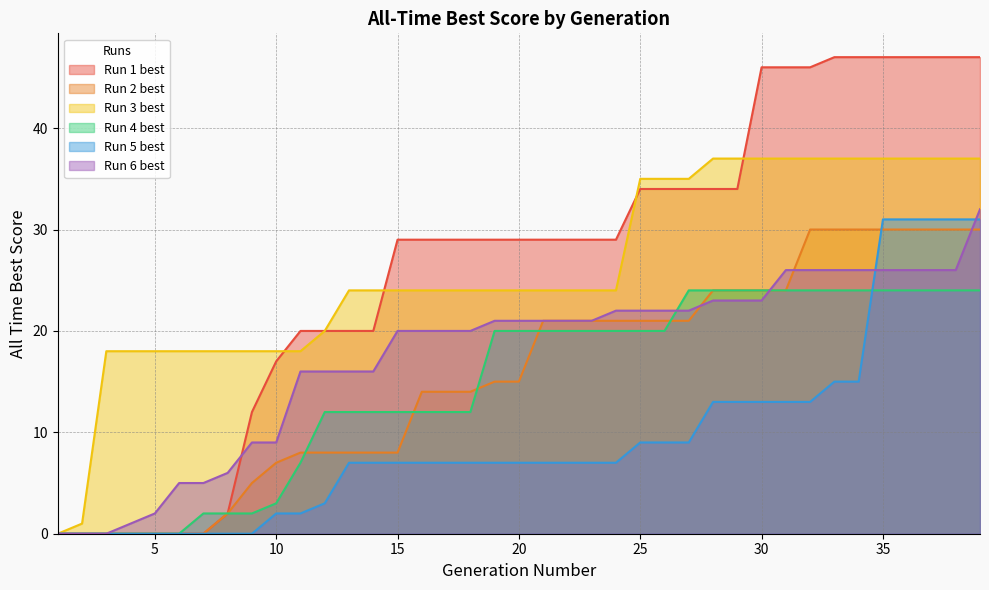

Does the chart have visible grid lines?

Yes